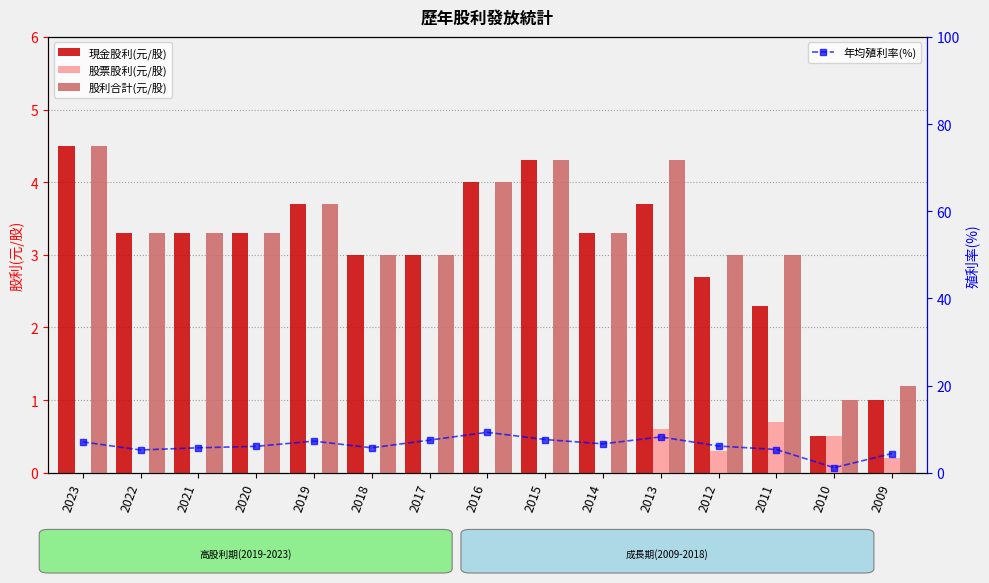

At which category is the sum across all series the highest?

2016